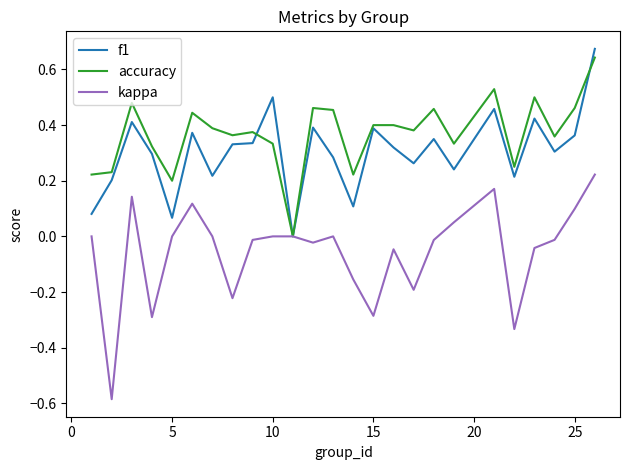

Rank the series by their average value, from lowest to highest.

kappa, f1, accuracy